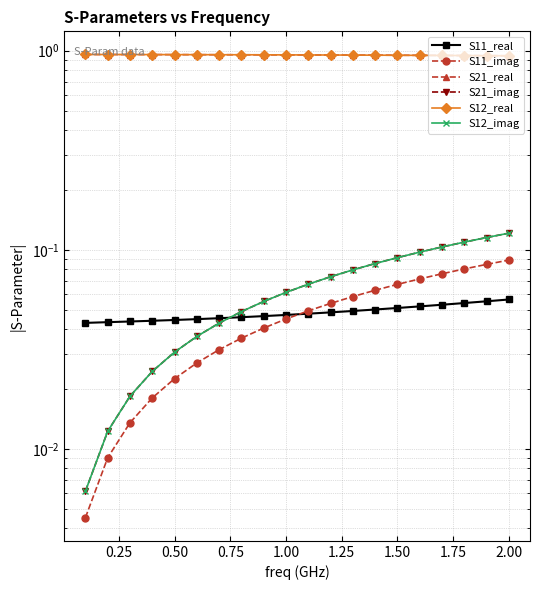

How many categories are shown in the chart?

20